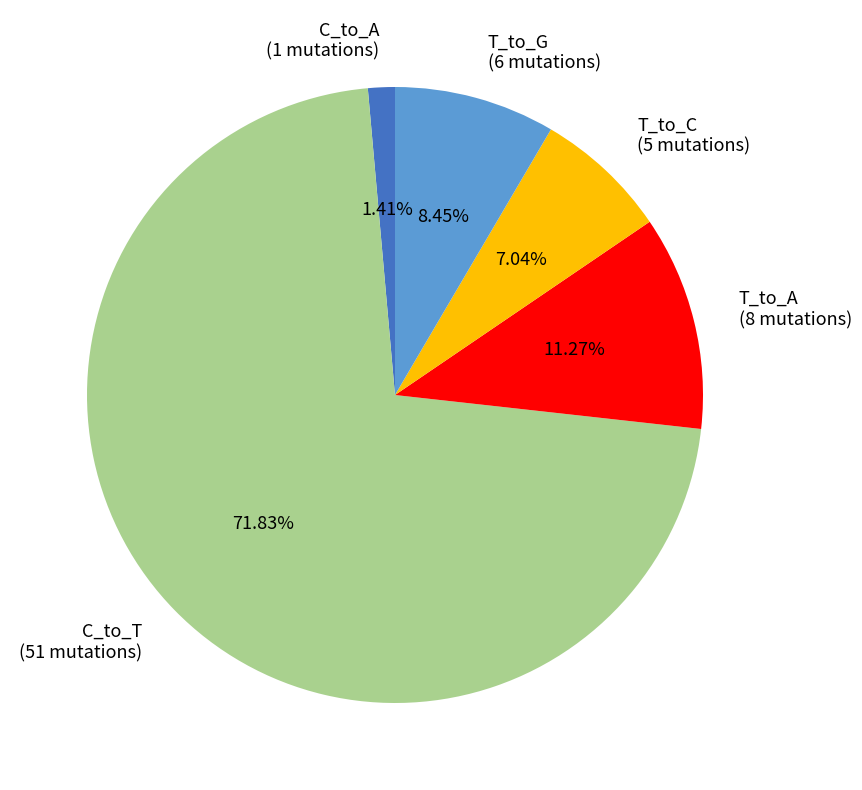

How many slices are in this pie chart?

5